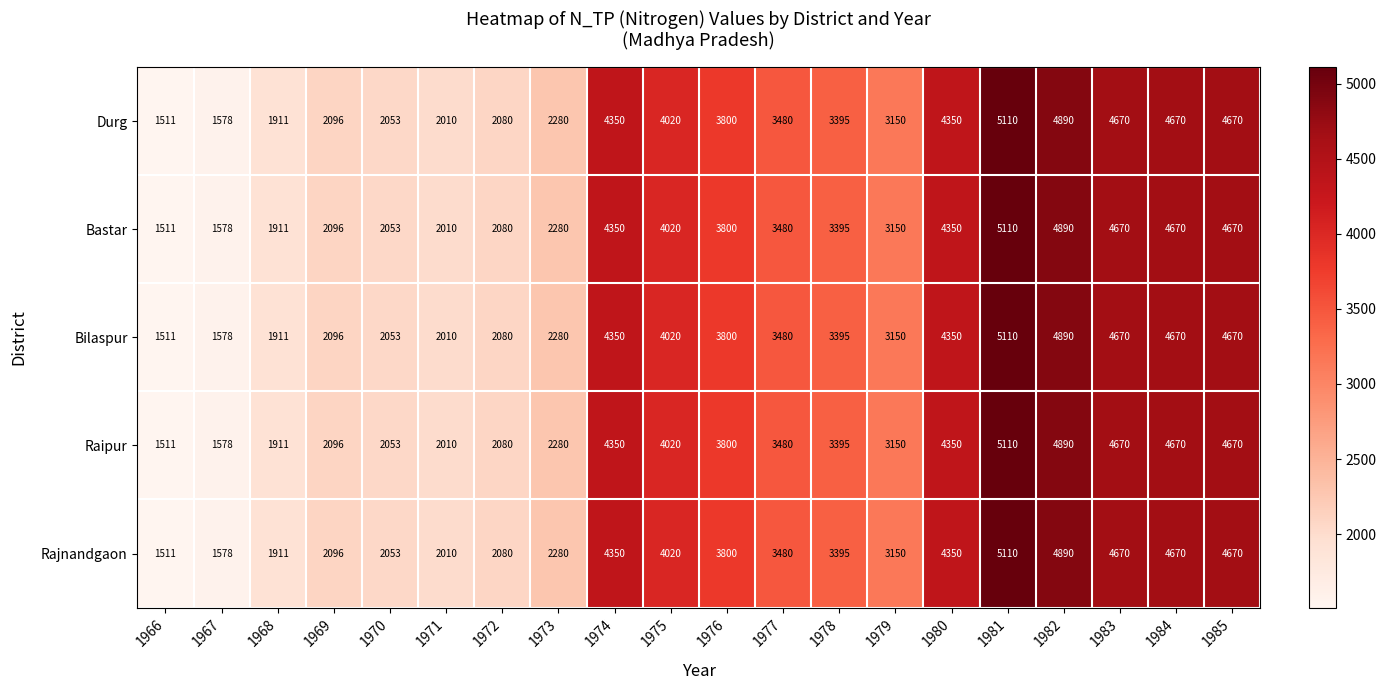

At which label does Durg reach its minimum?

1966